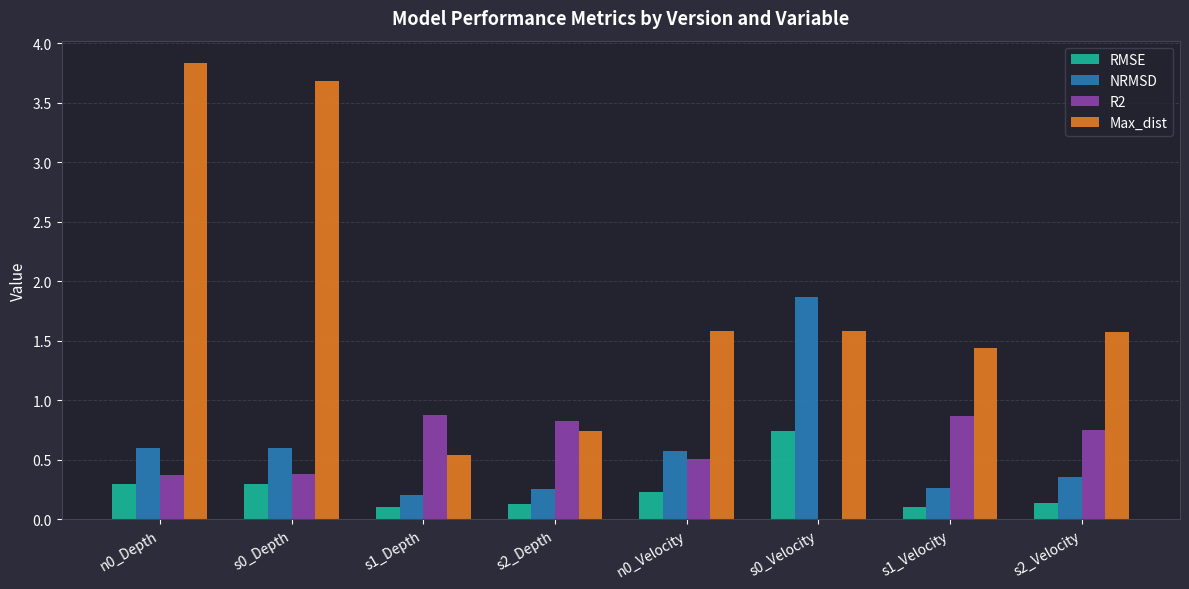

What is the total value across all series at n0_Depth?

5.1